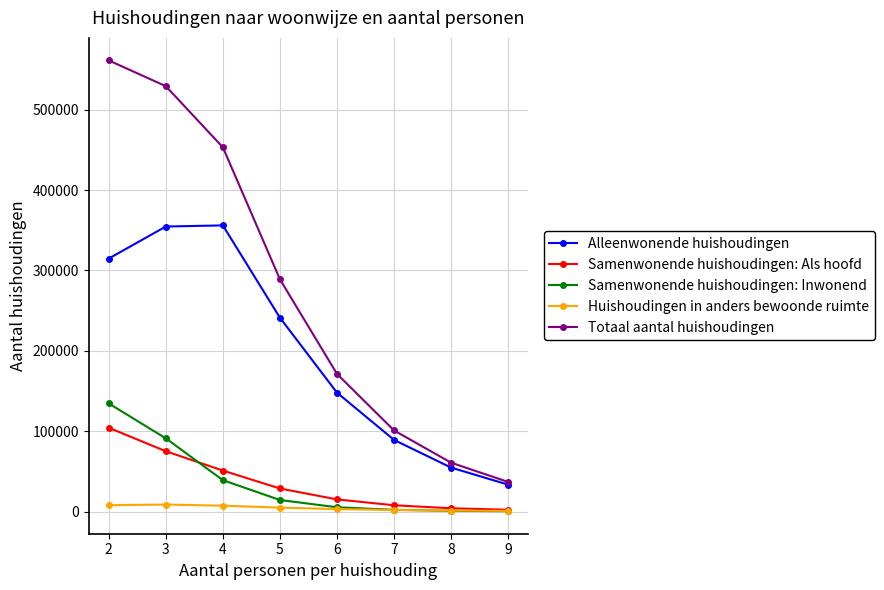

Rank the series by their maximum value, from lowest to highest.

Huishoudingen in anders bewoonde ruimte, Samenwonende huishoudingen: Als hoofd, Samenwonende huishoudingen: Inwonend, Alleenwonende huishoudingen, Totaal aantal huishoudingen